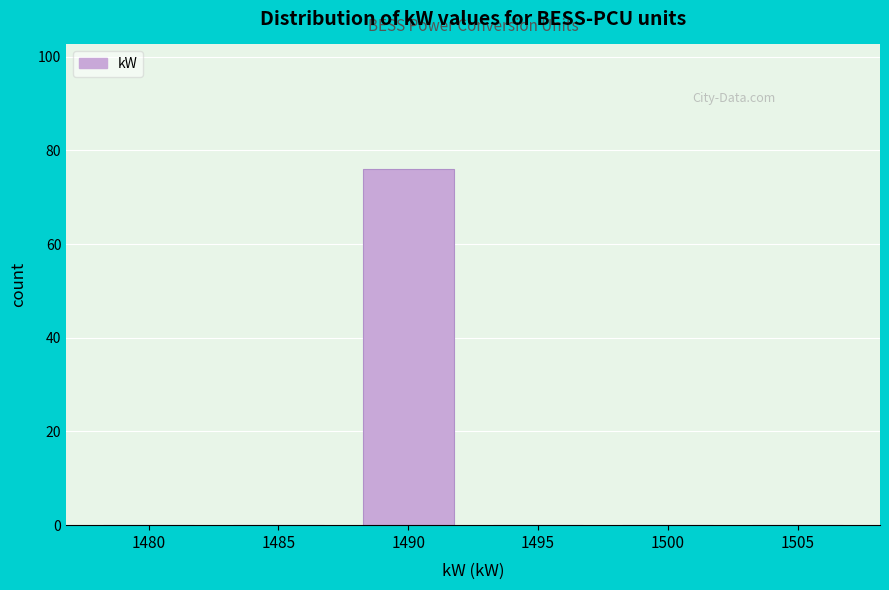

Reading right to left, extract all data points from this chart.

1505=0	1500=0	1495=0	1490=76	1485=0	1480=0